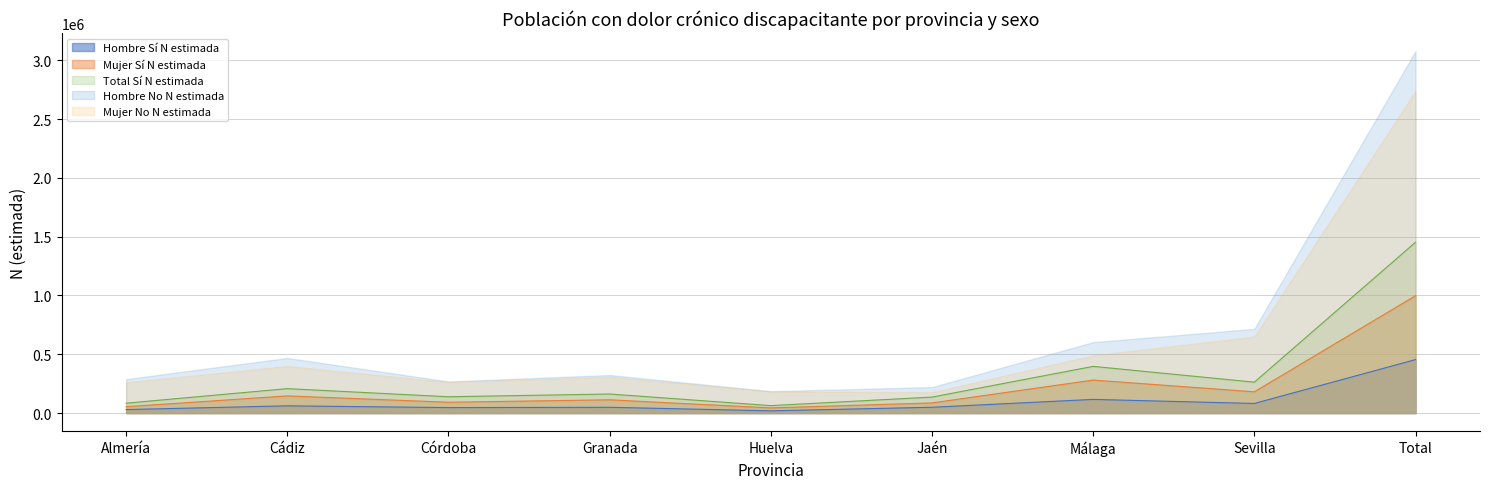

Is the value of Hombre N estimada at Córdoba greater than the value of Hombre Sí N estimada at Granada?

No